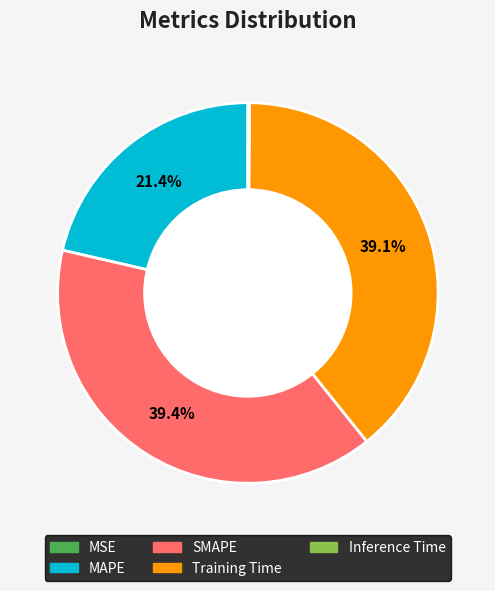

Does MAPE represent more than half of the total?

No